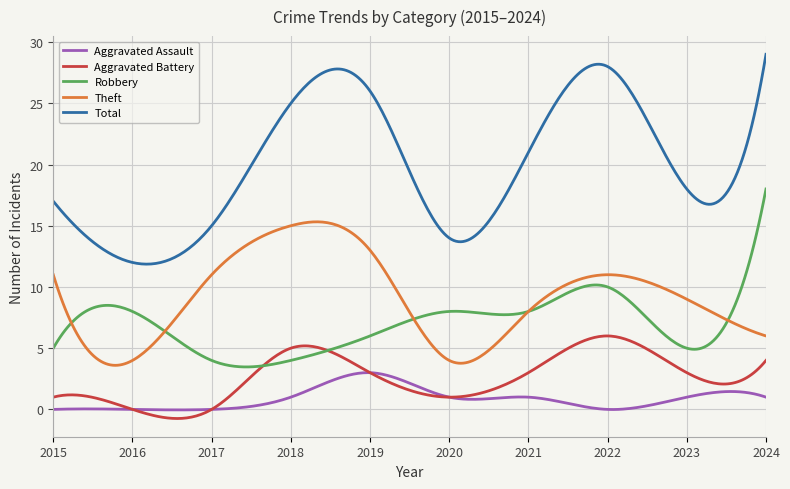

True or false: Total and Aggravated Assault cross at least once.

False